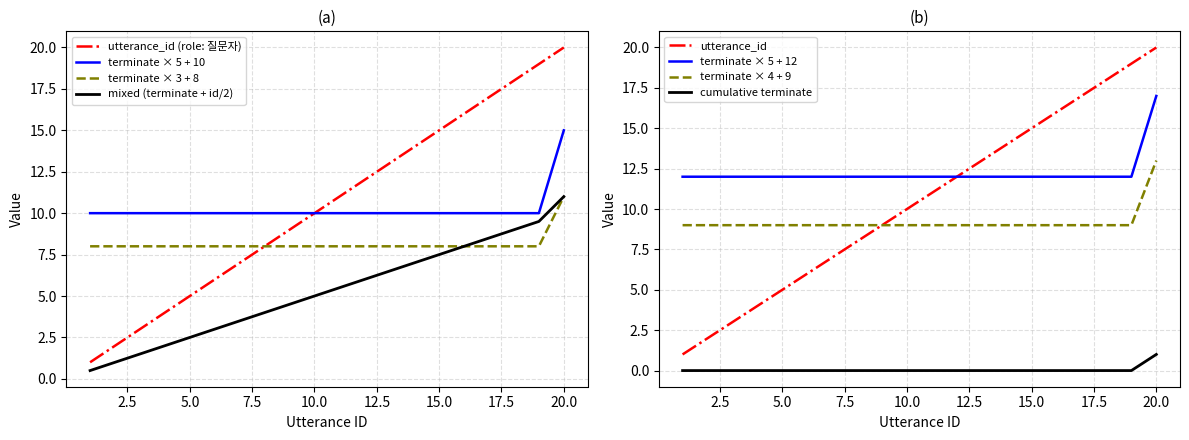

True or false: utterance_id and terminate cross at least once.

False